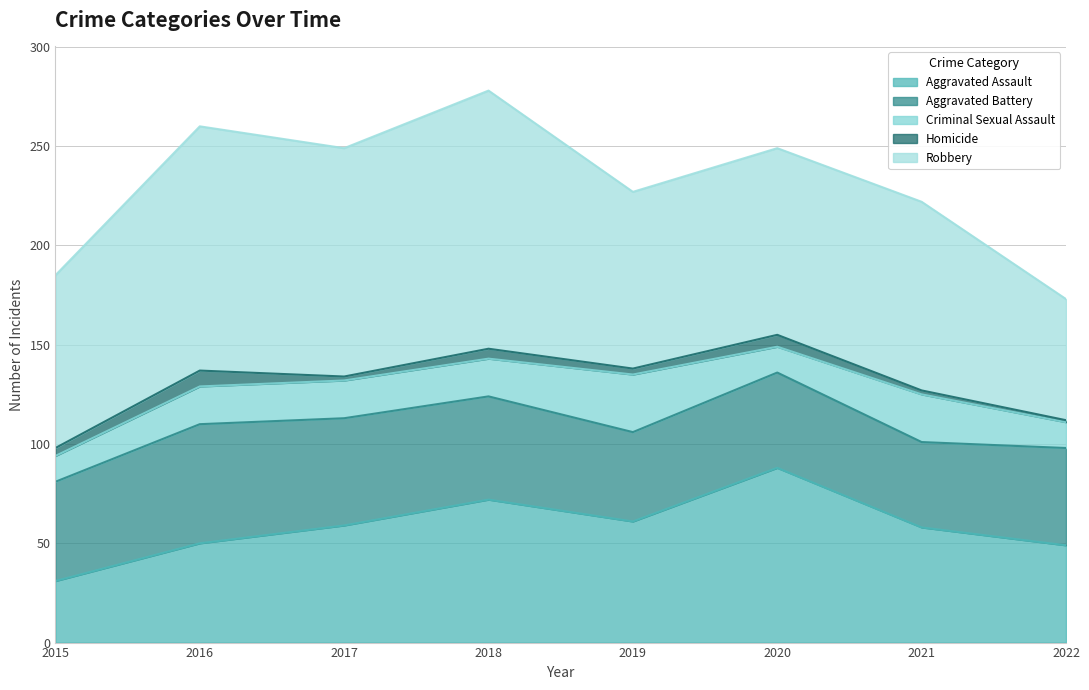

Which category has the lowest value in the Robbery series?

2022